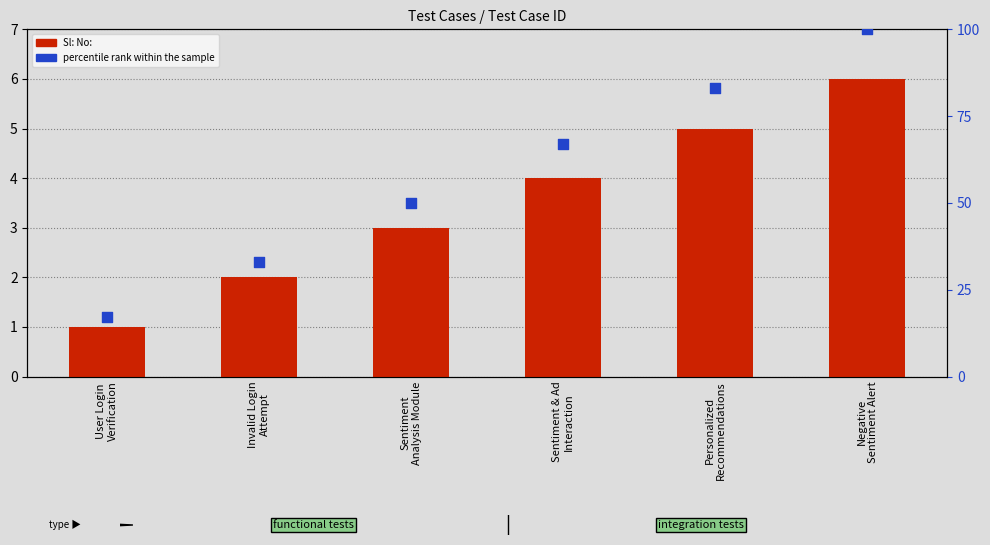

Which series reaches the minimum Y coordinate?

Sl: No: